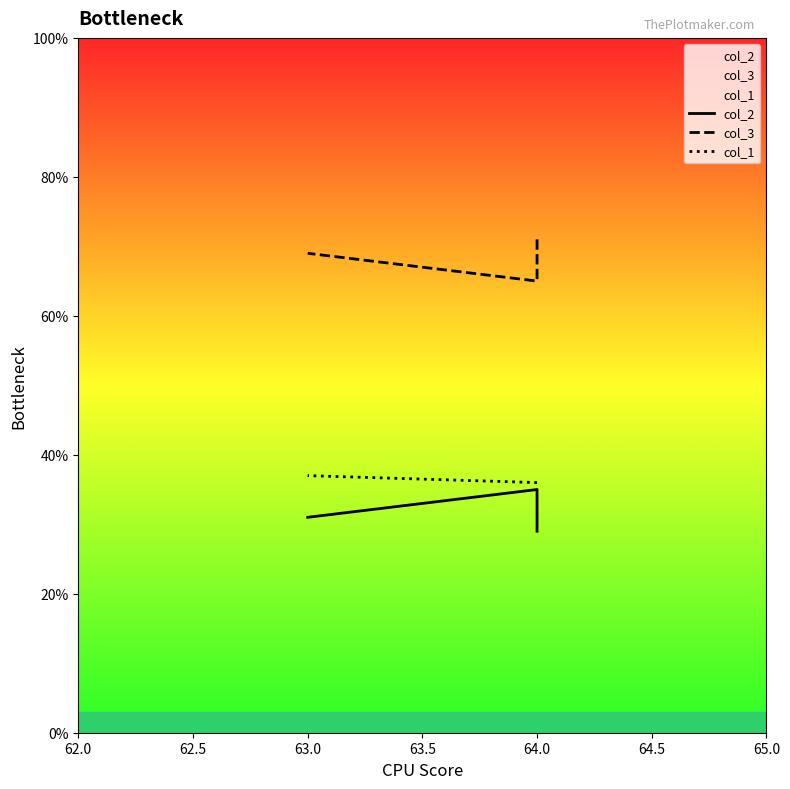

How many lines are shown in the chart?

3